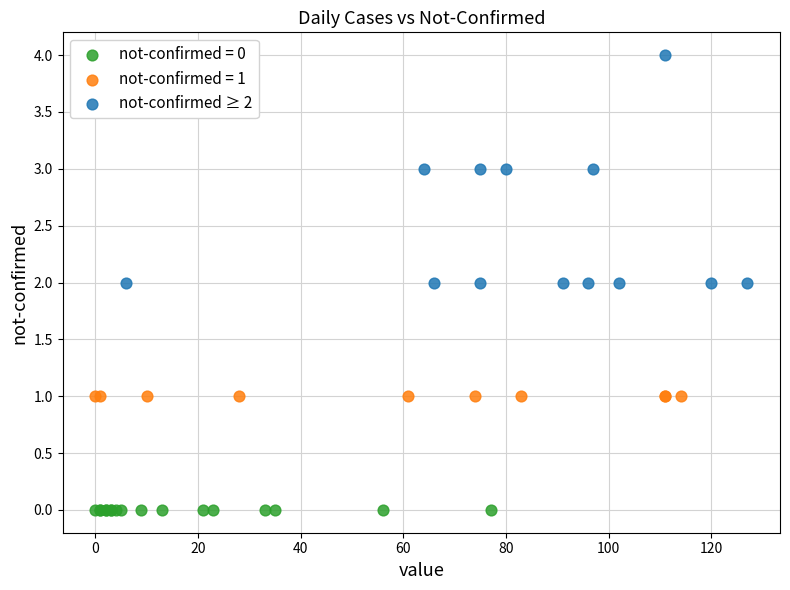

Which series contains the lowest Y value?

not-confirmed = 0